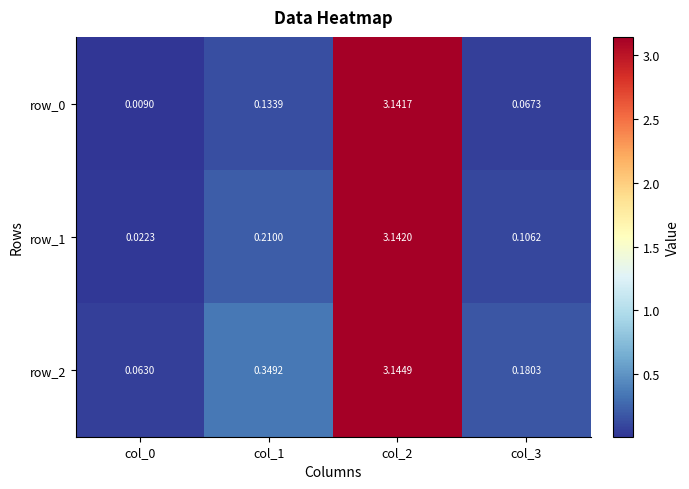

Is the value of row_1 at col_1 greater than the value of row_0 at col_2?

No